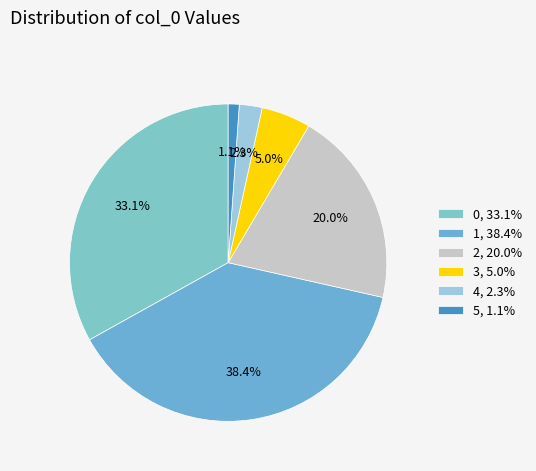

To the nearest percent, what is the difference between the 2 and 0 slice percentages?

13%